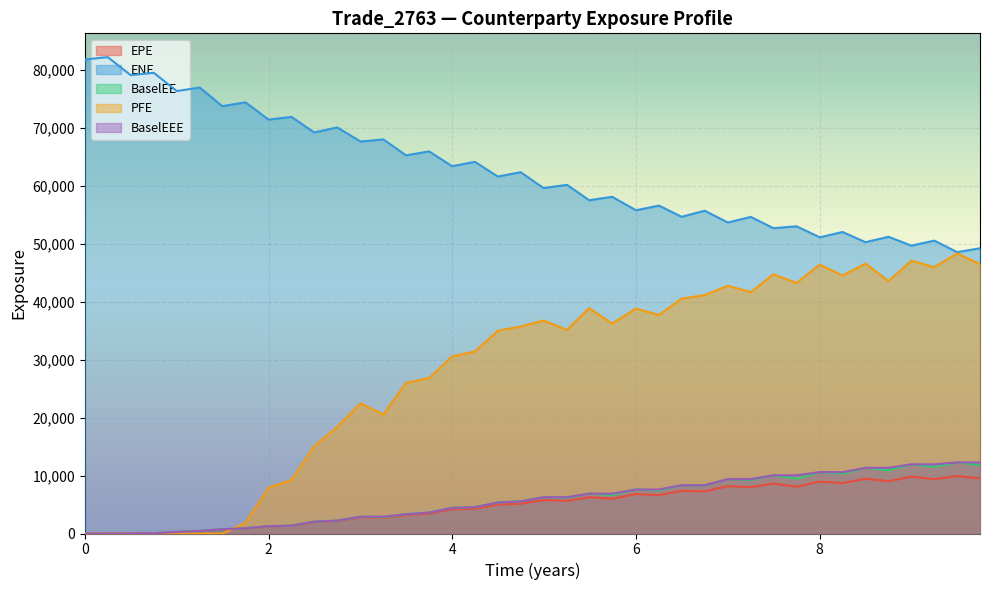

True or false: BaselEEE and ENE cross at least once.

False